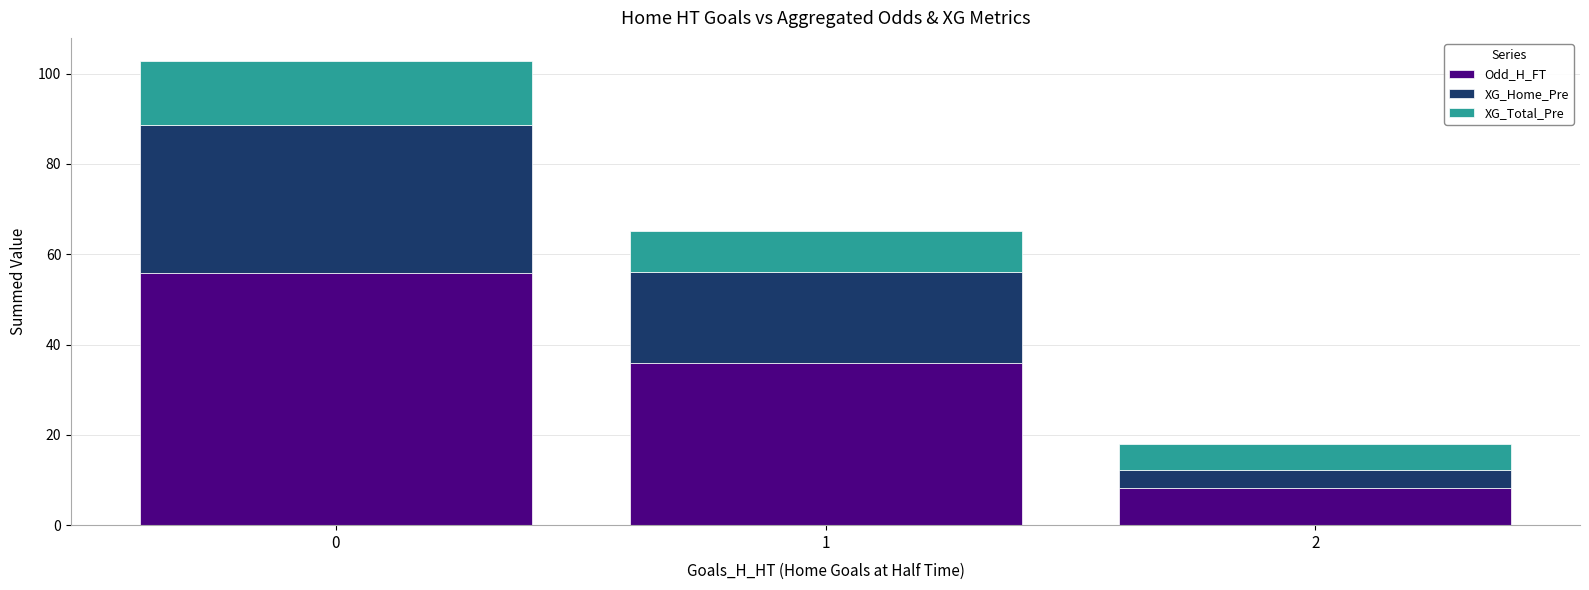

The value of Odd_H_FT at 0 is 92.0. True or false?

False